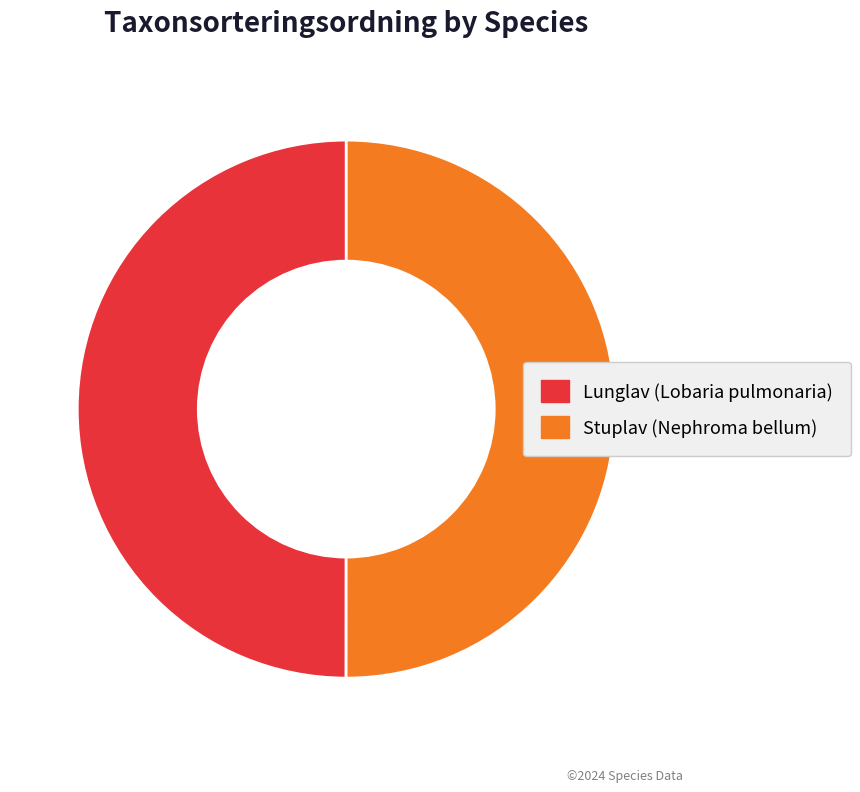

Combined, do Lunglav (Lobaria pulmonaria) and Stuplav (Nephroma bellum) account for over 50%?

Yes